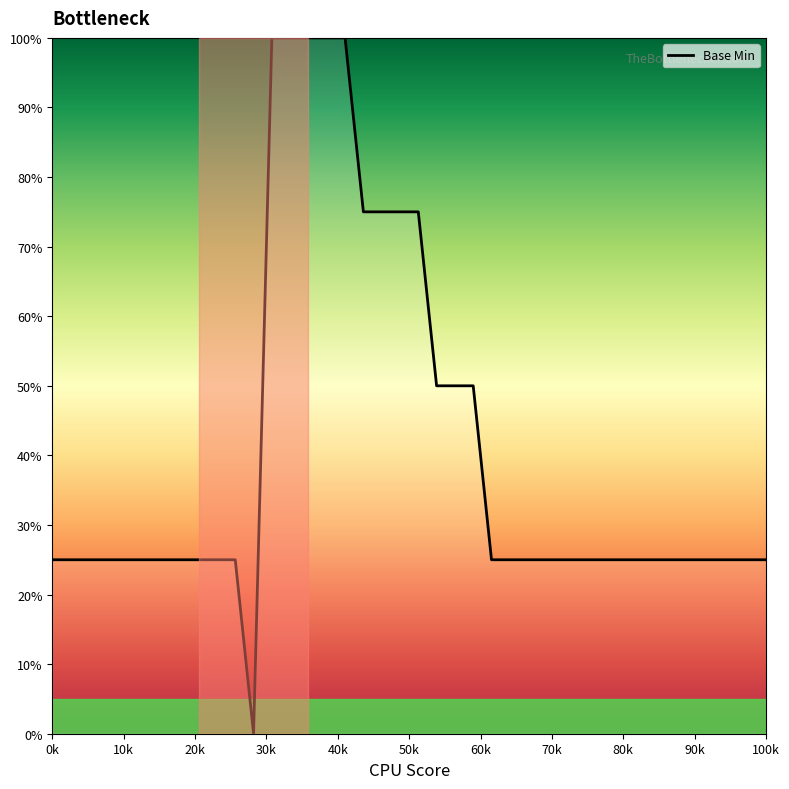

Count the values in the range 25 to 50.

30